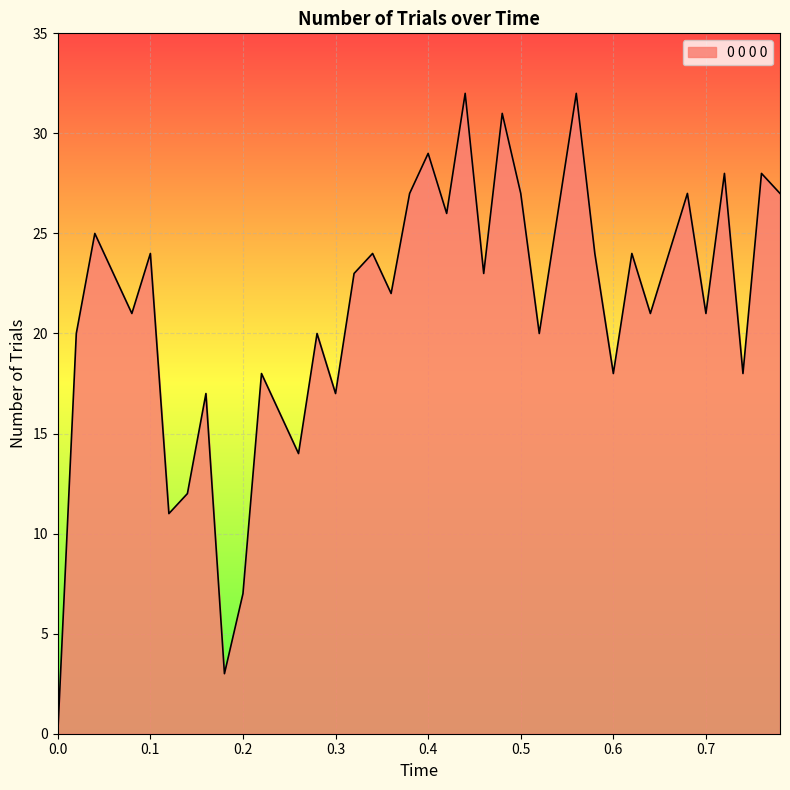

What is the greatest value displayed?

32